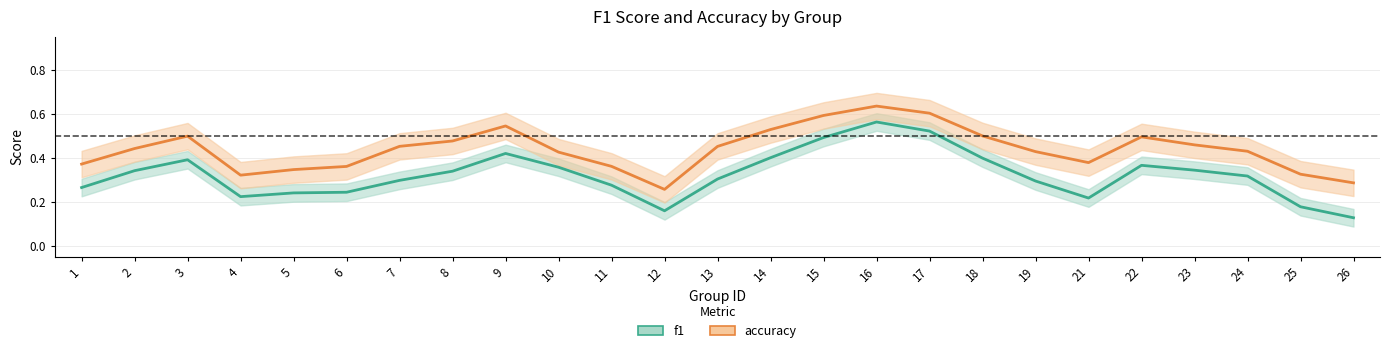

True or false: accuracy and f1 cross at least once.

False